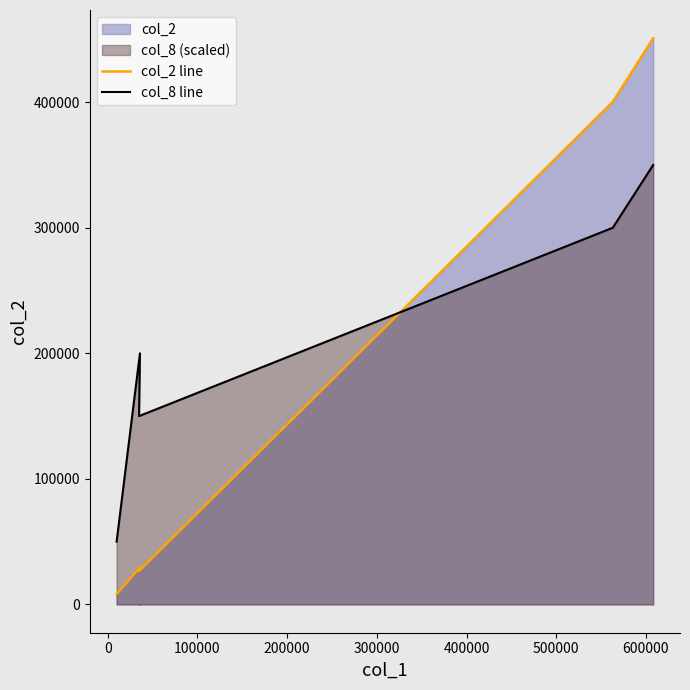

In col_8 line, how many points are lower than both neighbors (excluding endpoints)?

1